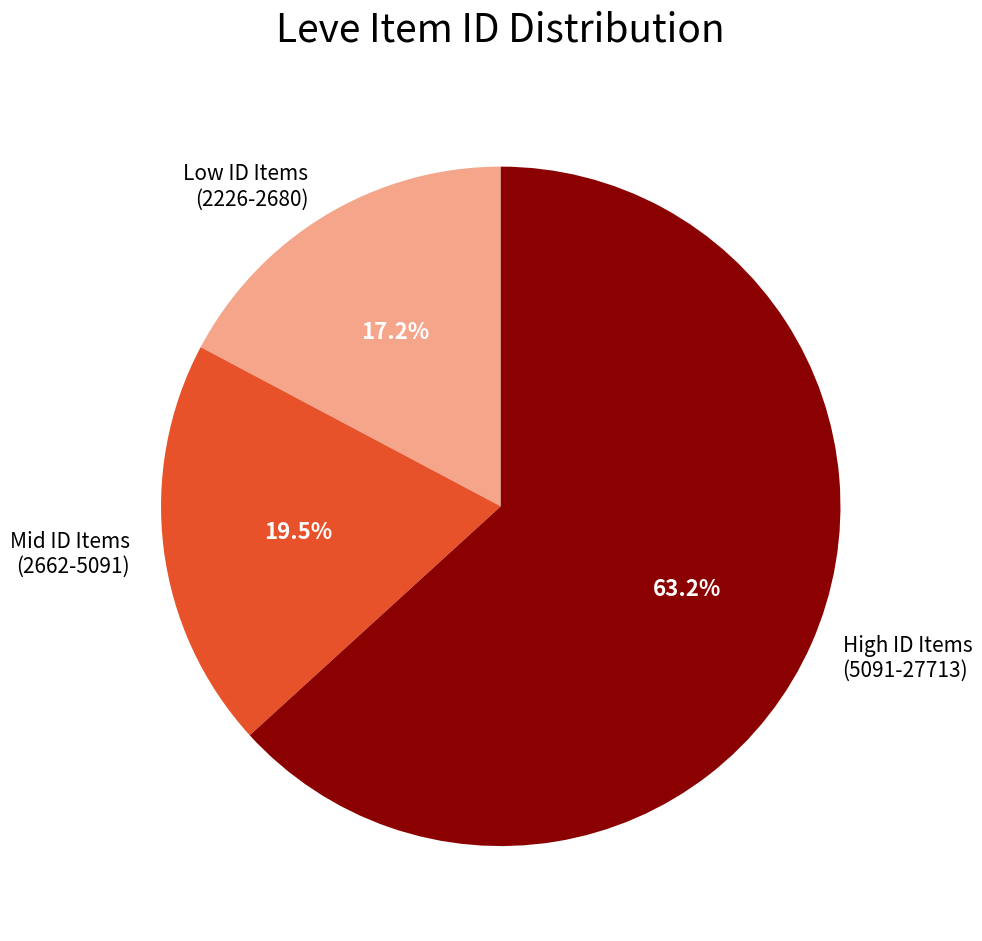

How many slices are in this pie chart?

3